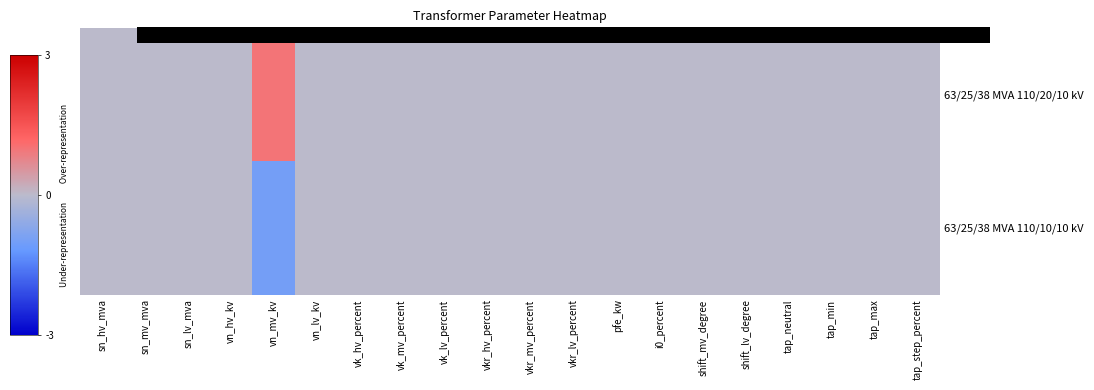

At which category is the sum across all series the highest?

sn_hv_mva